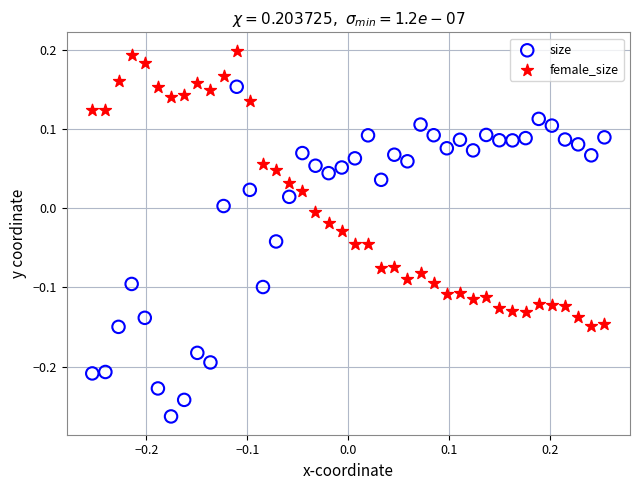

Which series contains the lowest Y value?

size